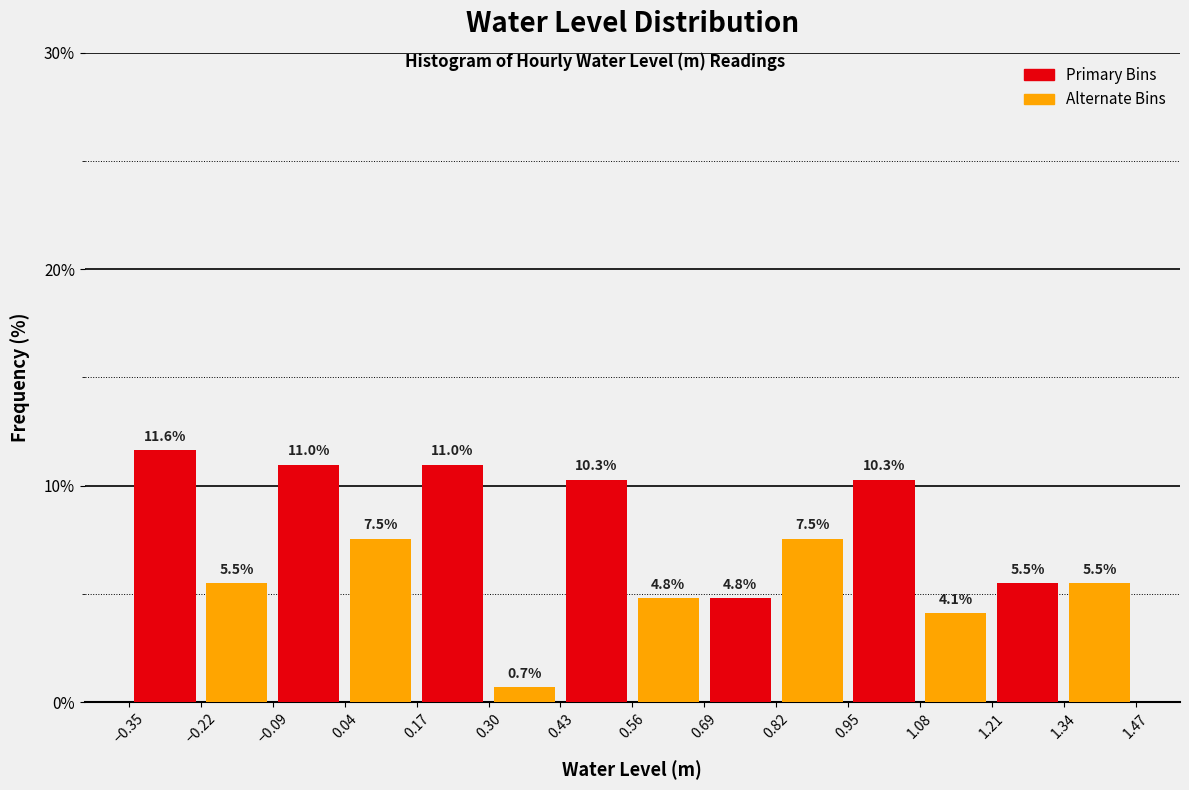

Over which range of the x-axis is the bar tallest?

-0.35 to -0.22